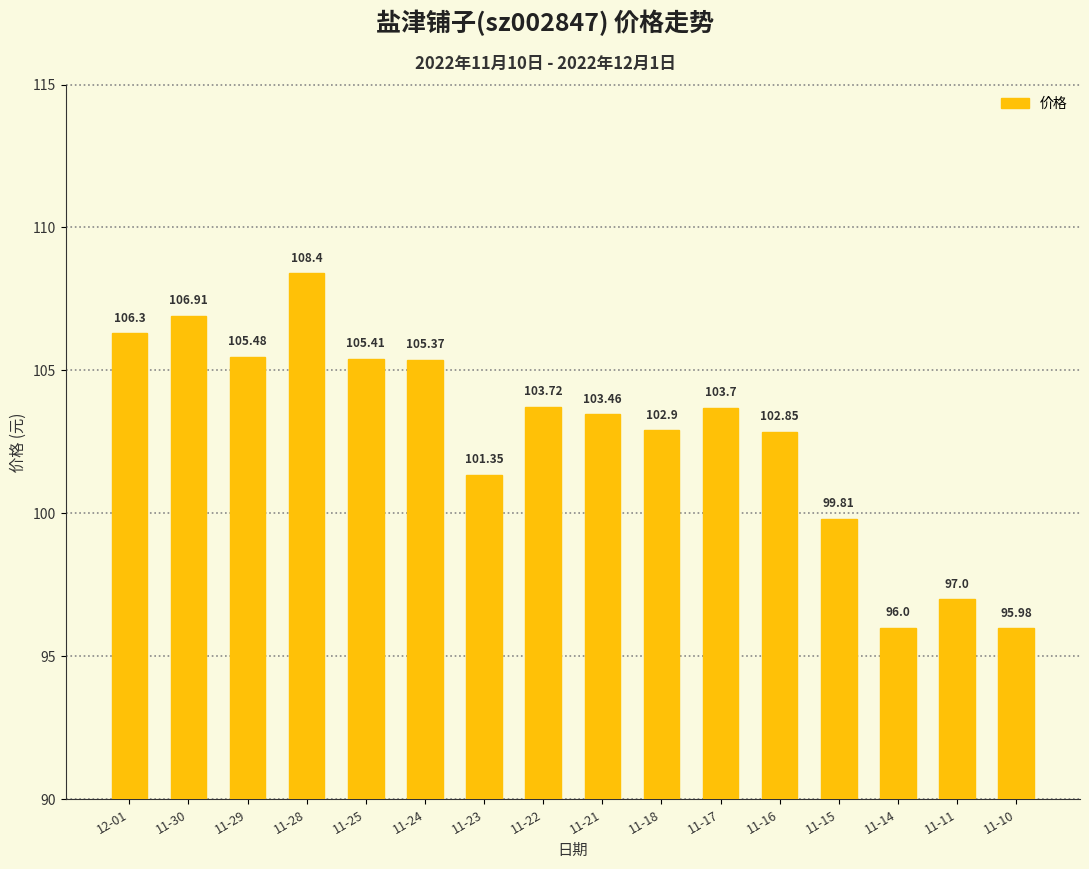

What is the approximate value at 11-24?

105.4